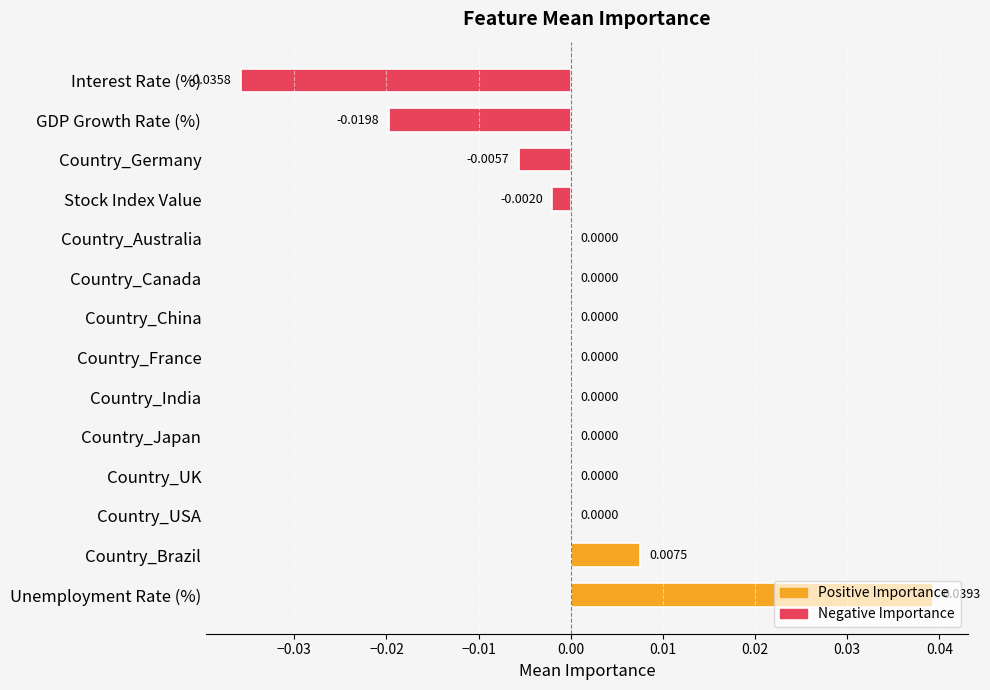

What is the change in value from GDP Growth Rate (%) to Unemployment Rate (%)?

+0.1